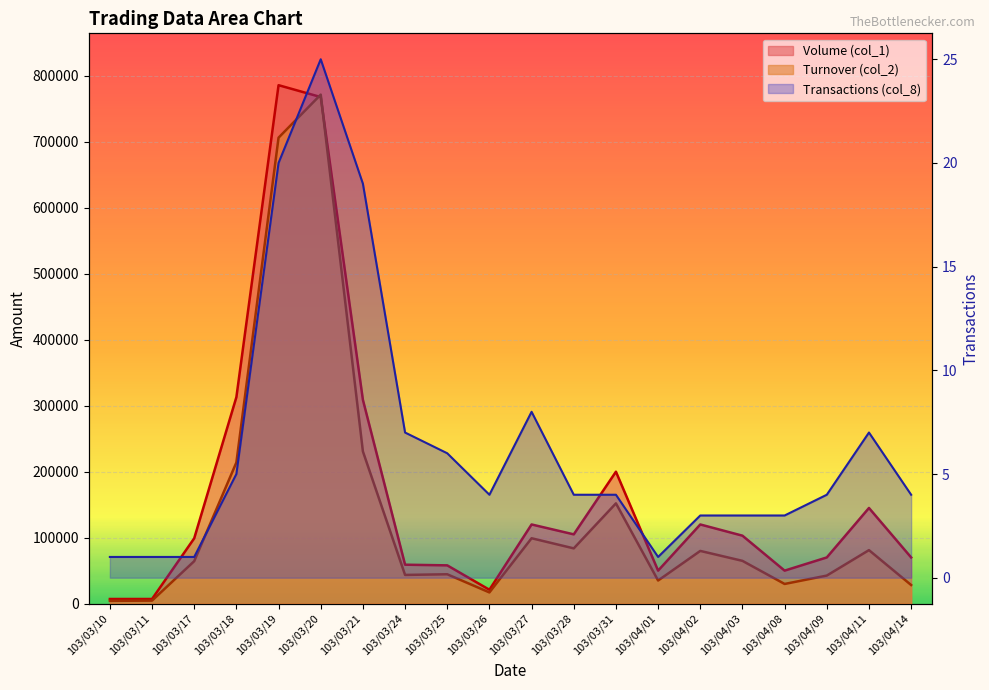

Where is the first local maximum for Volume (col_1)?

103/03/19